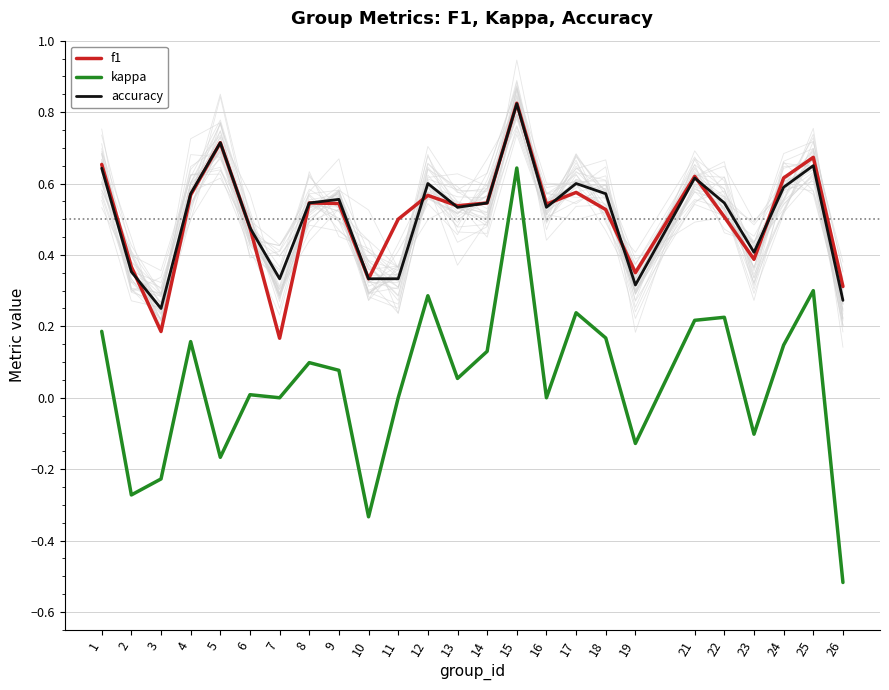

True or false: accuracy and kappa intersect in this chart.

False